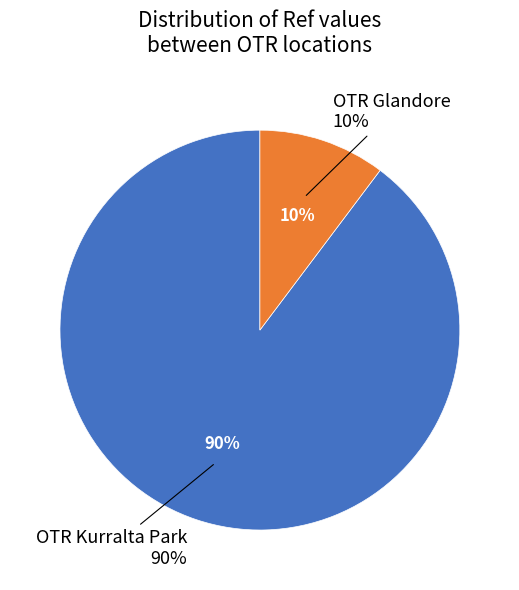

To the nearest percent, what percentage of the pie is OTR Kurralta Park?

90%